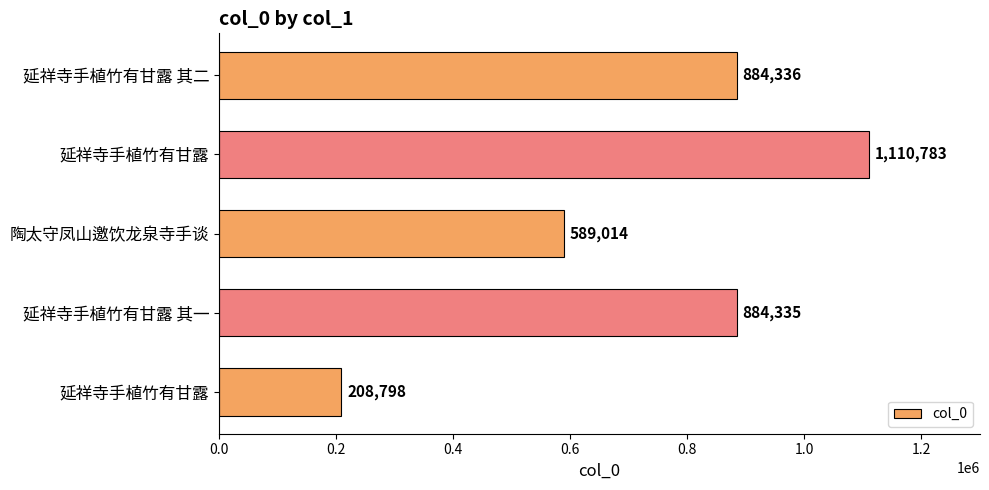

How many bars are there in total?

5